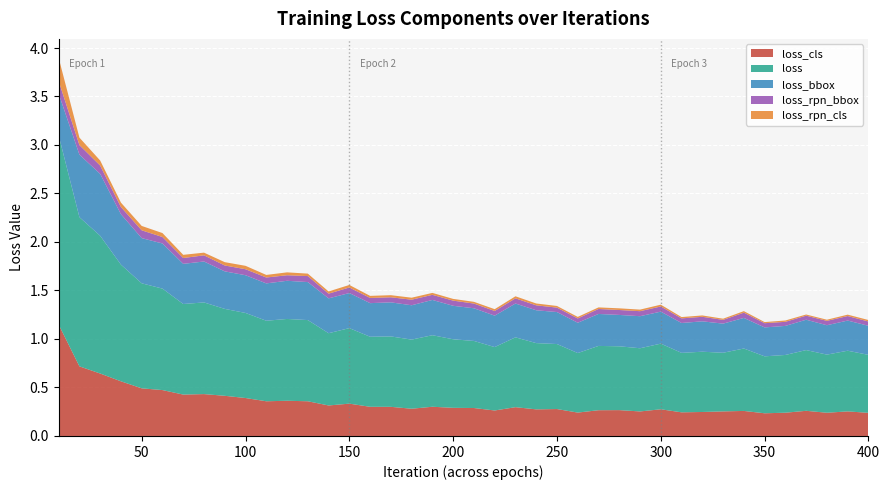

Reading left to right, extract all data points from this chart.

loss_cls: 1.1	0.7	0.6	0.6	0.5	0.5	0.4	0.4	0.4	0.4	0.4	0.4	0.4	0.3	0.3	0.3	0.3	0.3	0.3	0.3	0.3	0.3	0.3	0.3	0.3	0.2	0.3	0.3	0.3	0.3	0.2	0.2	0.3	0.3	0.2	0.2	0.3	0.2	0.3	0.2
loss: 1.9	1.5	1.4	1.2	1.1	1.0	0.9	0.9	0.9	0.9	0.8	0.8	0.8	0.7	0.8	0.7	0.7	0.7	0.7	0.7	0.7	0.7	0.7	0.7	0.7	0.6	0.7	0.7	0.7	0.7	0.6	0.6	0.6	0.6	0.6	0.6	0.6	0.6	0.6	0.6
loss_bbox: 0.4	0.6	0.6	0.5	0.5	0.5	0.4	0.4	0.4	0.4	0.4	0.4	0.4	0.4	0.4	0.3	0.4	0.4	0.4	0.3	0.3	0.3	0.3	0.3	0.3	0.3	0.3	0.3	0.3	0.3	0.3	0.3	0.3	0.3	0.3	0.3	0.3	0.3	0.3	0.3
loss_rpn_bbox: 0.1	0.1	0.1	0.1	0.1	0.1	0.1	0.1	0.1	0.1	0.1	0.1	0.1	0.0	0.1	0.1	0.1	0.1	0.1	0.1	0.0	0.0	0.1	0.1	0.0	0.0	0.1	0.1	0.1	0.1	0.0	0.0	0.0	0.1	0.0	0.0	0.0	0.0	0.0	0.0
loss_rpn_cls: 0.2	0.1	0.1	0.0	0.0	0.0	0.0	0.0	0.0	0.0	0.0	0.0	0.0	0.0	0.0	0.0	0.0	0.0	0.0	0.0	0.0	0.0	0.0	0.0	0.0	0.0	0.0	0.0	0.0	0.0	0.0	0.0	0.0	0.0	0.0	0.0	0.0	0.0	0.0	0.0